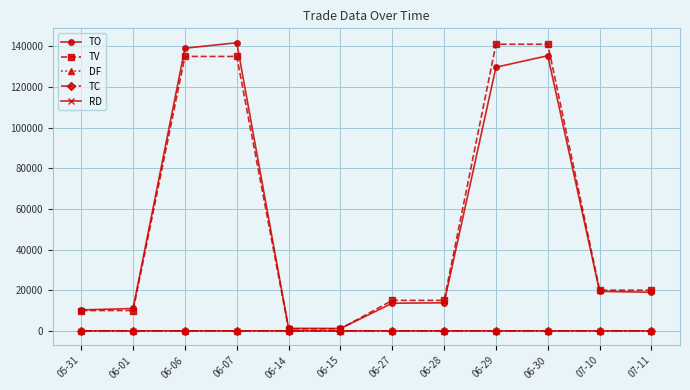

At how many categories does at least one series exceed 111480?

4